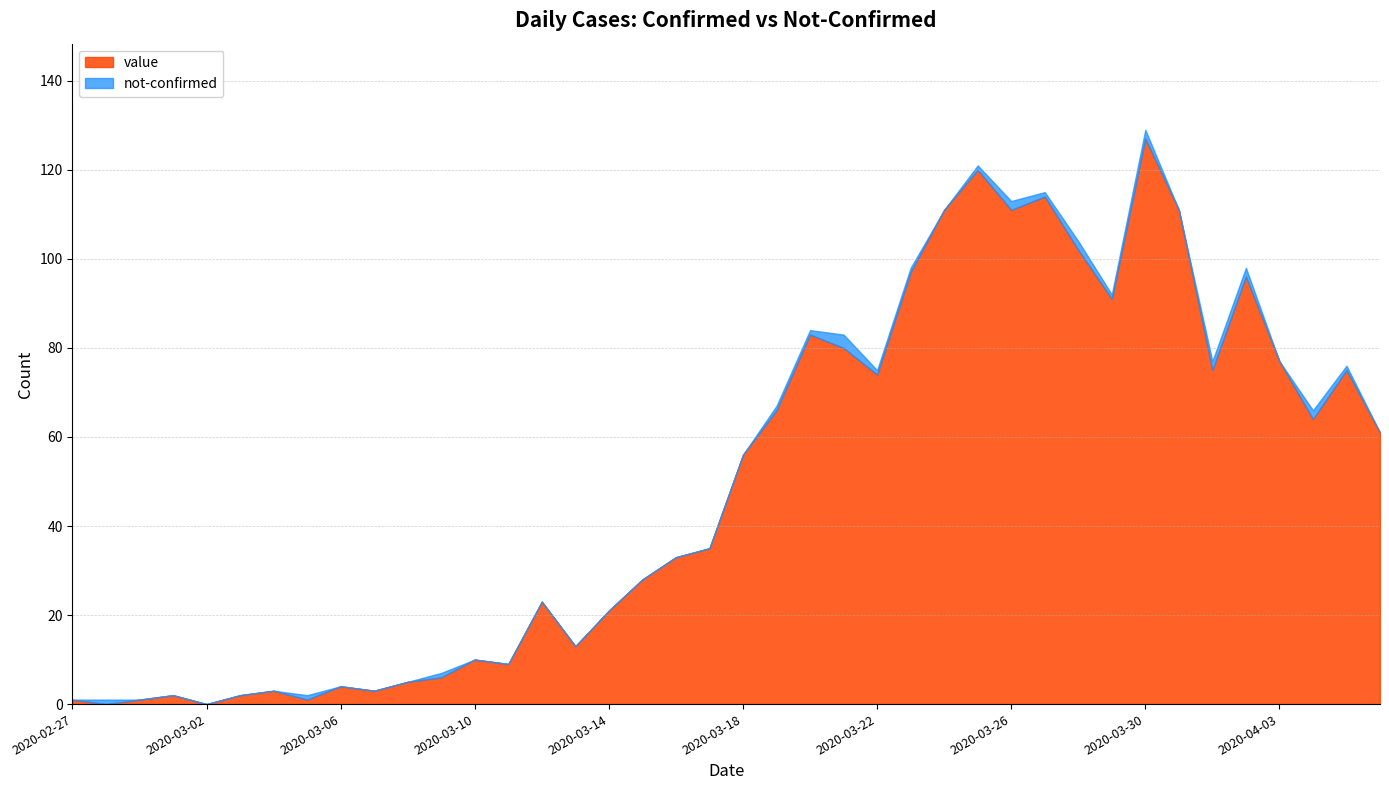

Where is the first local maximum?

2020-03-01